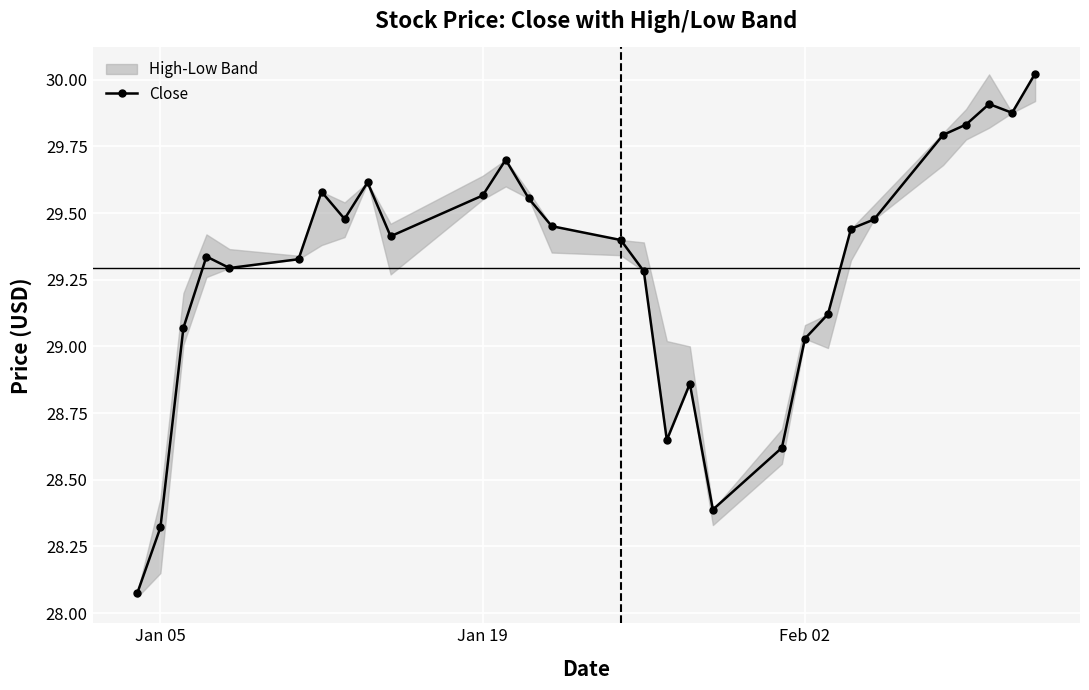

The value of Close at Jan 05 is 48.3. True or false?

False